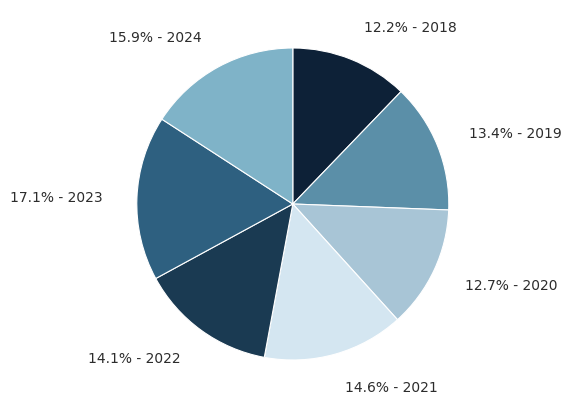

Count the number of slices in the pie.

7